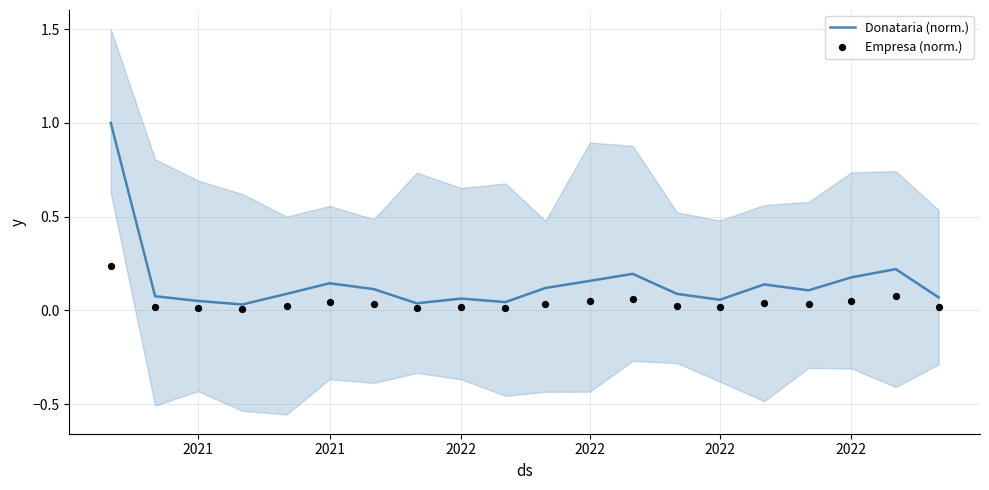

What are all the series names shown in the legend?

Donataria (norm.), Empresa (norm.)